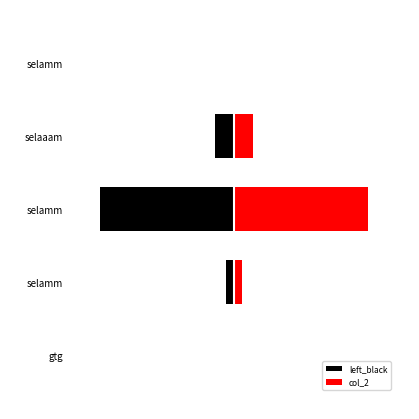

Rank the series by their maximum value, from lowest to highest.

left_black, col_2